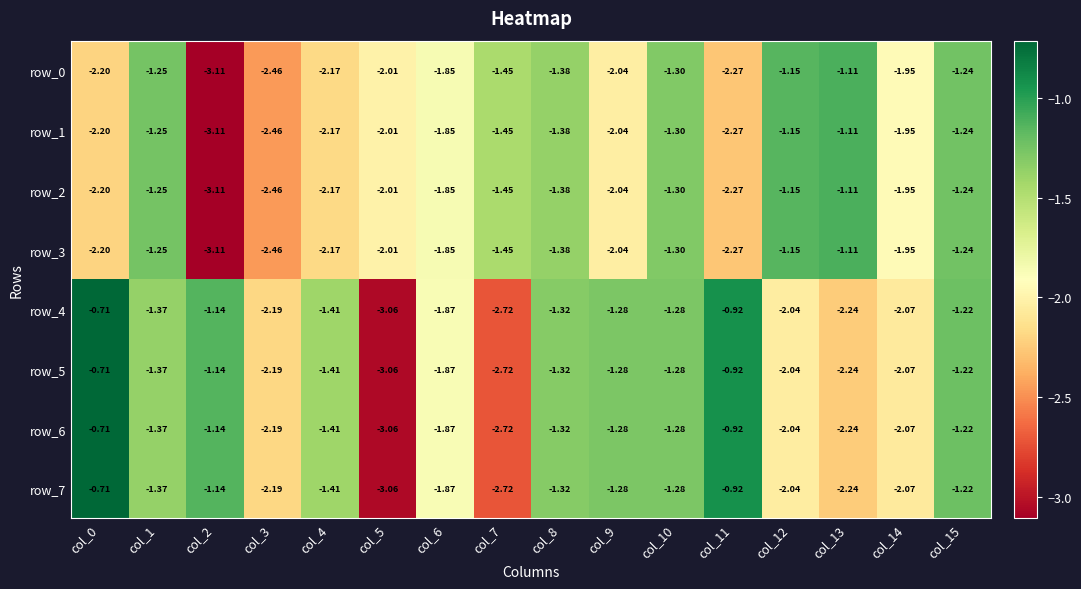

Is the value of row_5 at col_14 greater than the value of row_3 at col_0?

Yes